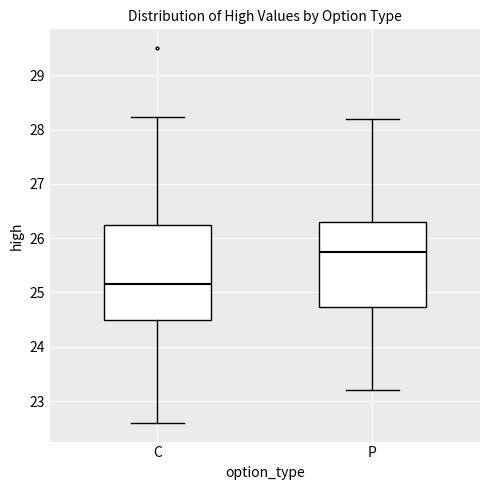

Reading left to right, transcribe this box plot: for each box, give where its median line is, the range the box spans, and where its two whiskers end, as read against the y-axis. The values are not printed on the chart, so give them approximately, as read against the axis.

C: median 25.2, box 24.5 to 26.3, whiskers 22.6 to 28.2
P: median 25.8, box 24.7 to 26.3, whiskers 23.2 to 28.2